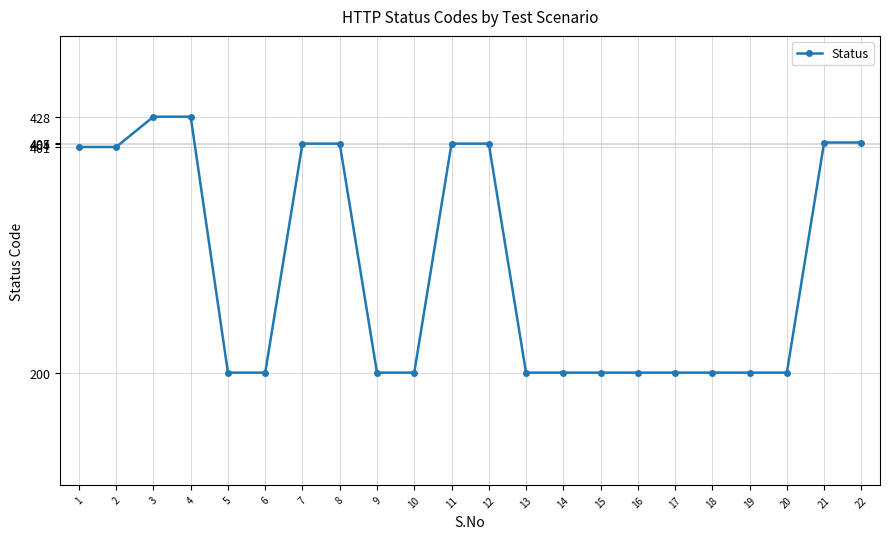

What is the approximate value at 1, to the nearest 5?

400